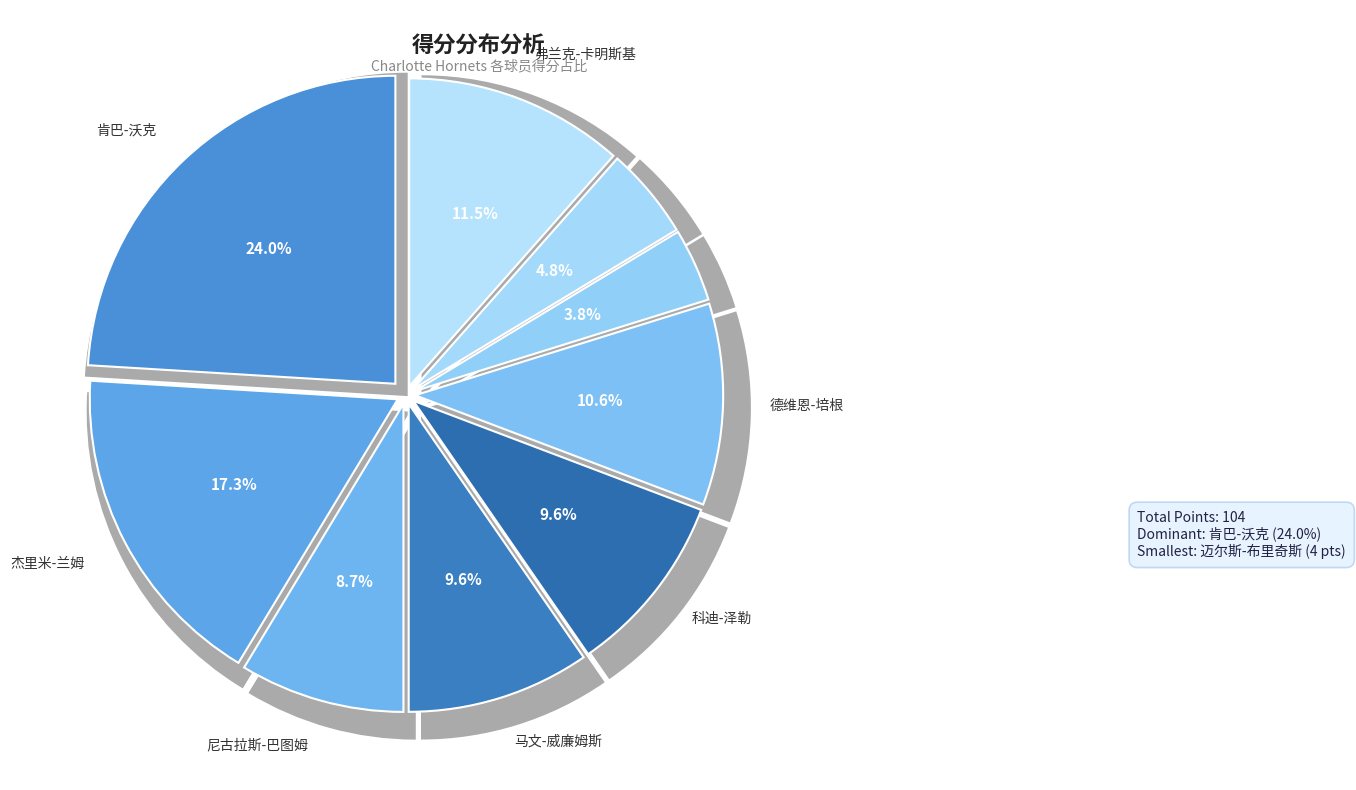

Is there any slice that represents more than half of the pie?

No